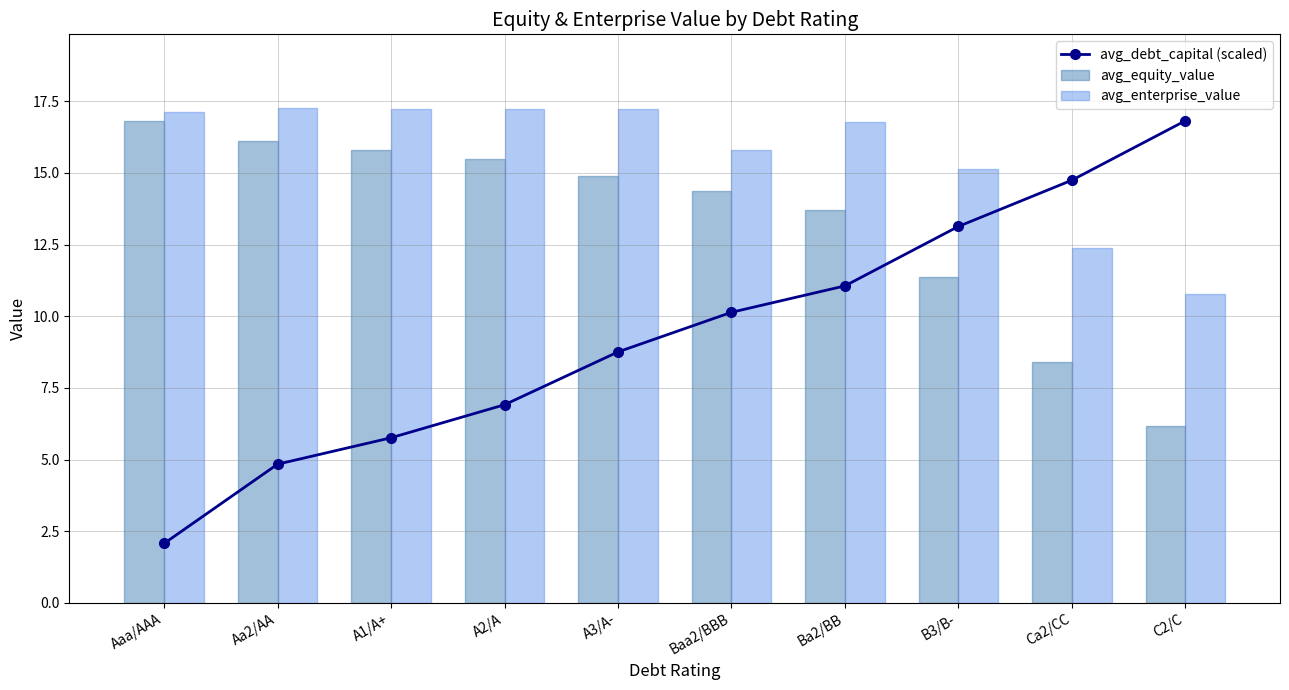

Where is avg_enterprise_value nearest to the value 14?

B3/B-